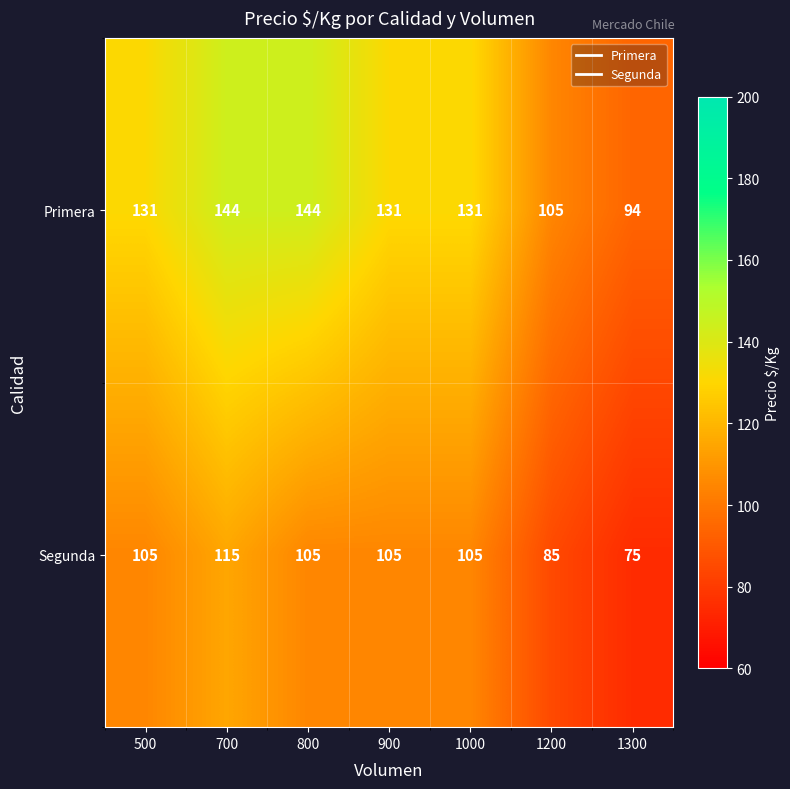

Which series has the widest spread of values?

Primera